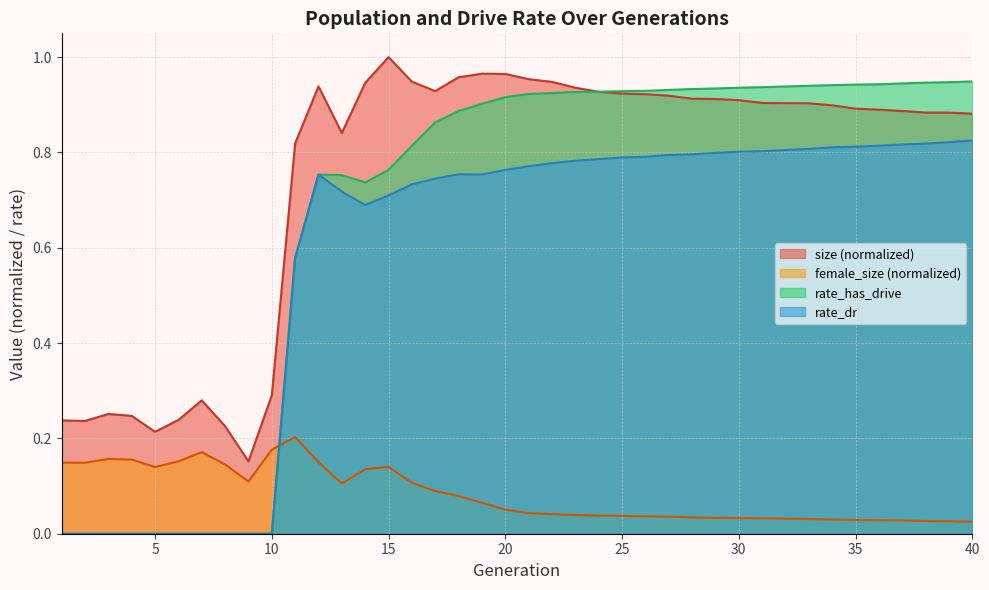

Reading left to right, what are all the values shown in this chart?

size: 0.2	0.2	0.3	0.2	0.2	0.2	0.3	0.2	0.2	0.3	0.8	0.9	0.8	0.9	1.0	0.9	0.9	1.0	1.0	1.0	1.0	0.9	0.9	0.9	0.9	0.9	0.9	0.9	0.9	0.9	0.9	0.9	0.9	0.9	0.9	0.9	0.9	0.9	0.9	0.9
female_size: 0.1	0.1	0.2	0.2	0.1	0.2	0.2	0.1	0.1	0.2	0.2	0.1	0.1	0.1	0.1	0.1	0.1	0.1	0.1	0.1	0.0	0.0	0.0	0.0	0.0	0.0	0.0	0.0	0.0	0.0	0.0	0.0	0.0	0.0	0.0	0.0	0.0	0.0	0.0	0.0
rate_dr: 0.0	0.0	0.0	0.0	0.0	0.0	0.0	0.0	0.0	0.0	0.6	0.8	0.7	0.7	0.7	0.7	0.7	0.8	0.8	0.8	0.8	0.8	0.8	0.8	0.8	0.8	0.8	0.8	0.8	0.8	0.8	0.8	0.8	0.8	0.8	0.8	0.8	0.8	0.8	0.8
rate_has_drive: 0.0	0.0	0.0	0.0	0.0	0.0	0.0	0.0	0.0	0.0	0.6	0.8	0.8	0.7	0.8	0.8	0.9	0.9	0.9	0.9	0.9	0.9	0.9	0.9	0.9	0.9	0.9	0.9	0.9	0.9	0.9	0.9	0.9	0.9	0.9	0.9	0.9	0.9	0.9	0.9